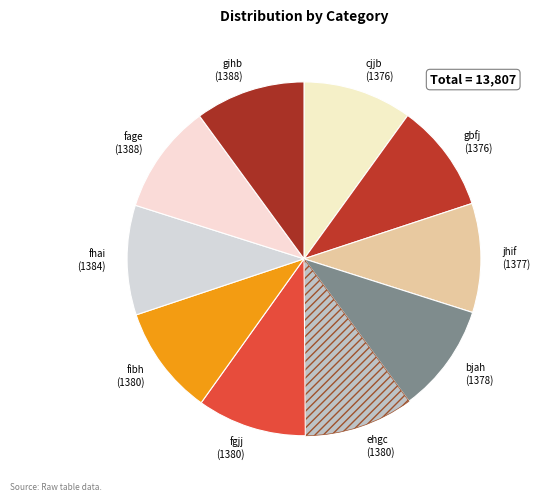

Is there a majority slice in this chart?

No